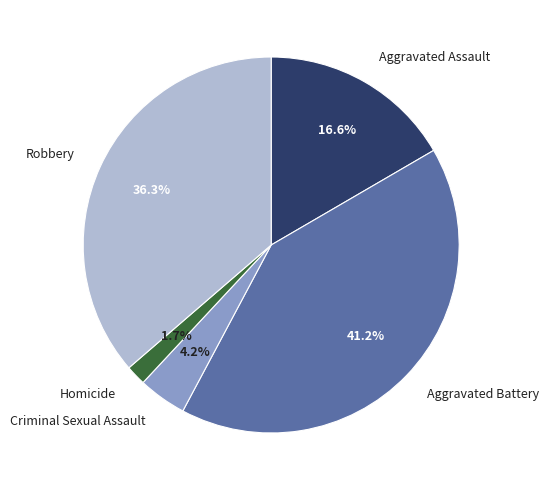

What percentage is the Aggravated Battery slice, to the nearest percent?

41%